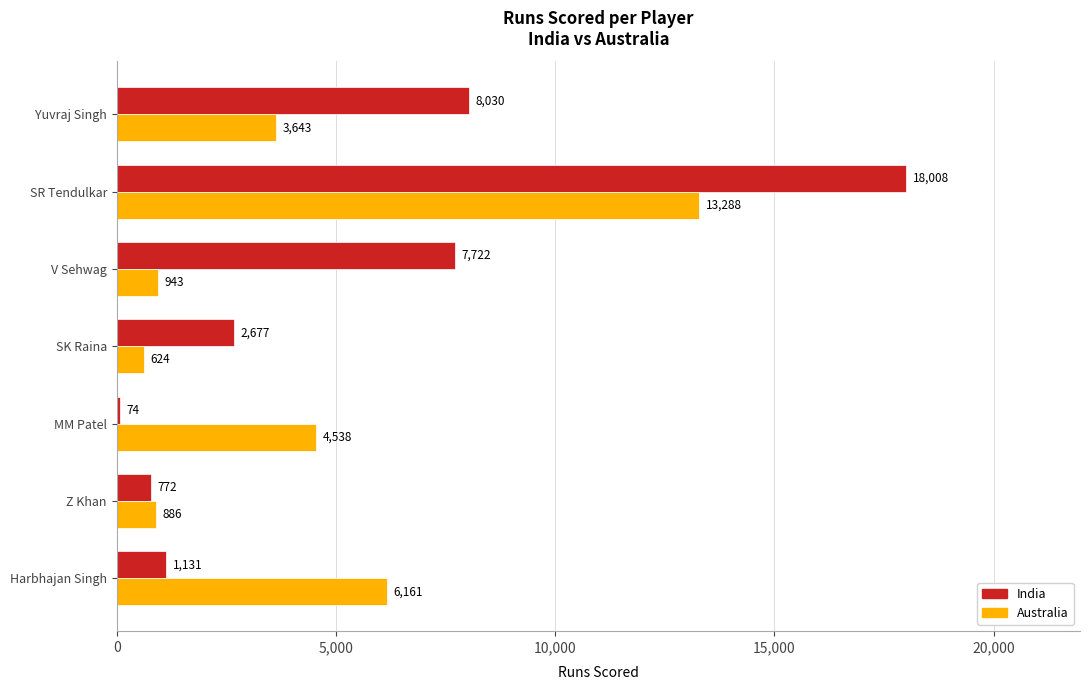

Which series has the largest total across all categories?

India